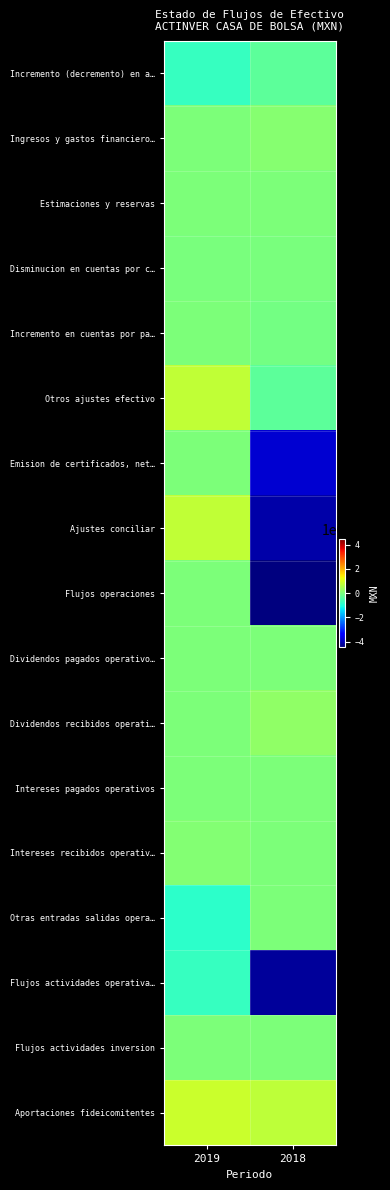

Reading left to right, transcribe all the data shown in this chart.

Incremento (decremento) en a…: 2019=-746000	2018=-349000
Ingresos y gastos financiero…: 2019=0	2018=112000
Estimaciones y reservas: 2019=0	2018=0
Disminucion en cuentas por c…: 2019=-5000	2018=-7000
Incremento en cuentas por pa…: 2019=5000	2018=-87000
Otros ajustes efectivo: 2019=746000	2018=-330000
Emision de certificados, net…: 2019=0	2018=-3813000
Ajustes conciliar: 2019=746000	2018=-4125000
Flujos operaciones: 2019=0	2018=-4474000
Dividendos pagados operativo…: 2019=0	2018=0
Dividendos recibidos operati…: 2019=0	2018=218000
Intereses pagados operativos: 2019=0	2018=0
Intereses recibidos operativ…: 2019=100000	2018=0
Otras entradas salidas opera…: 2019=-846000	2018=0
Flujos actividades operativa…: 2019=-746000	2018=-4256000
Flujos actividades inversion: 2019=0	2018=0
Aportaciones fideicomitentes: 2019=842000	2018=730000